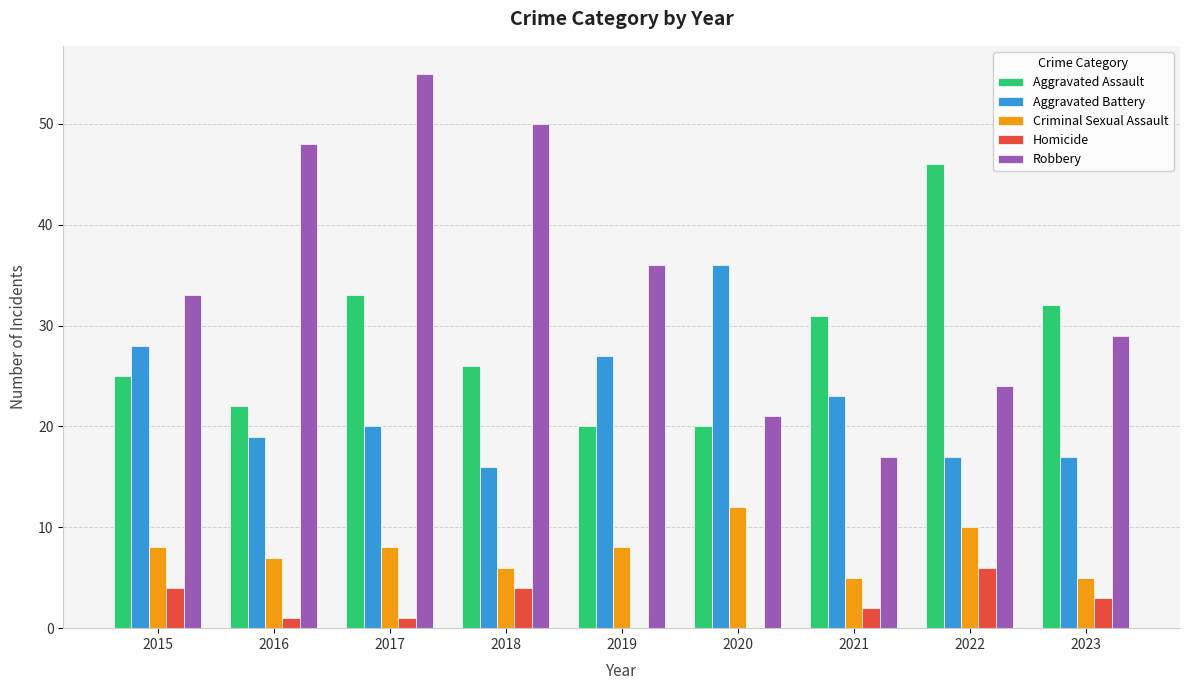

Count the Homicide values in the range 1 to 4.

6